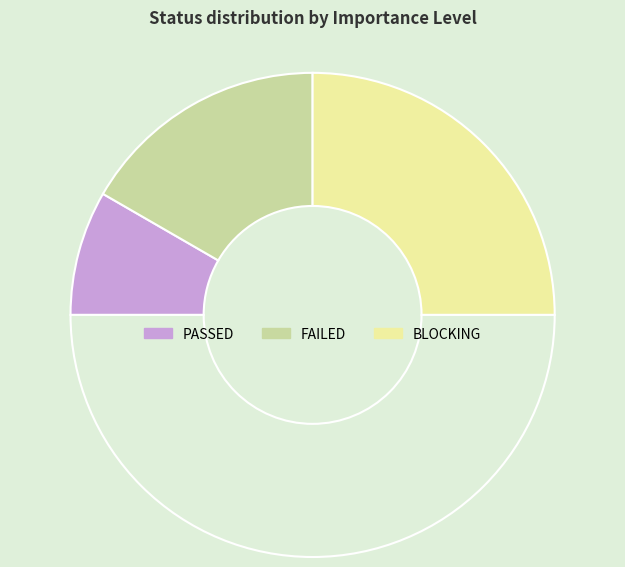

Count the number of slices in the pie.

4